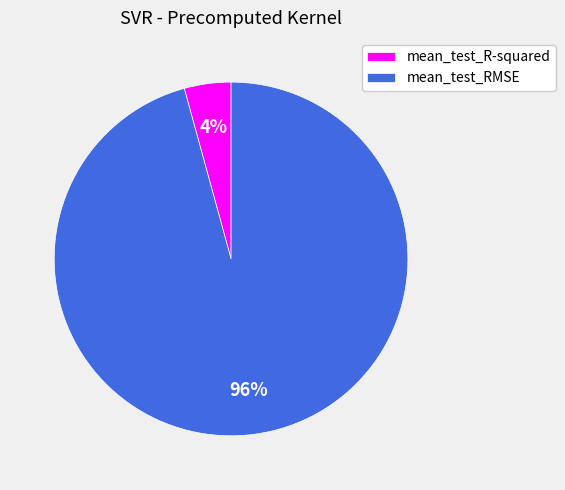

Which slice is the largest?

mean_test_RMSE